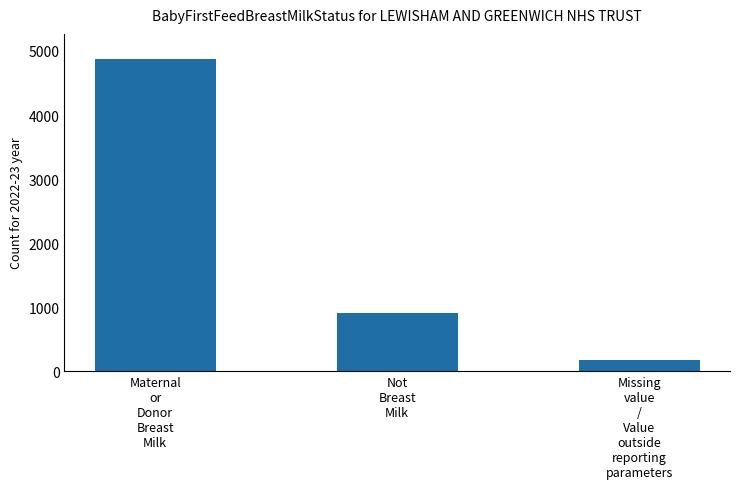

Read the value at Missing
value
/
Value
outside
reporting
parameters, to the nearest 10.

170